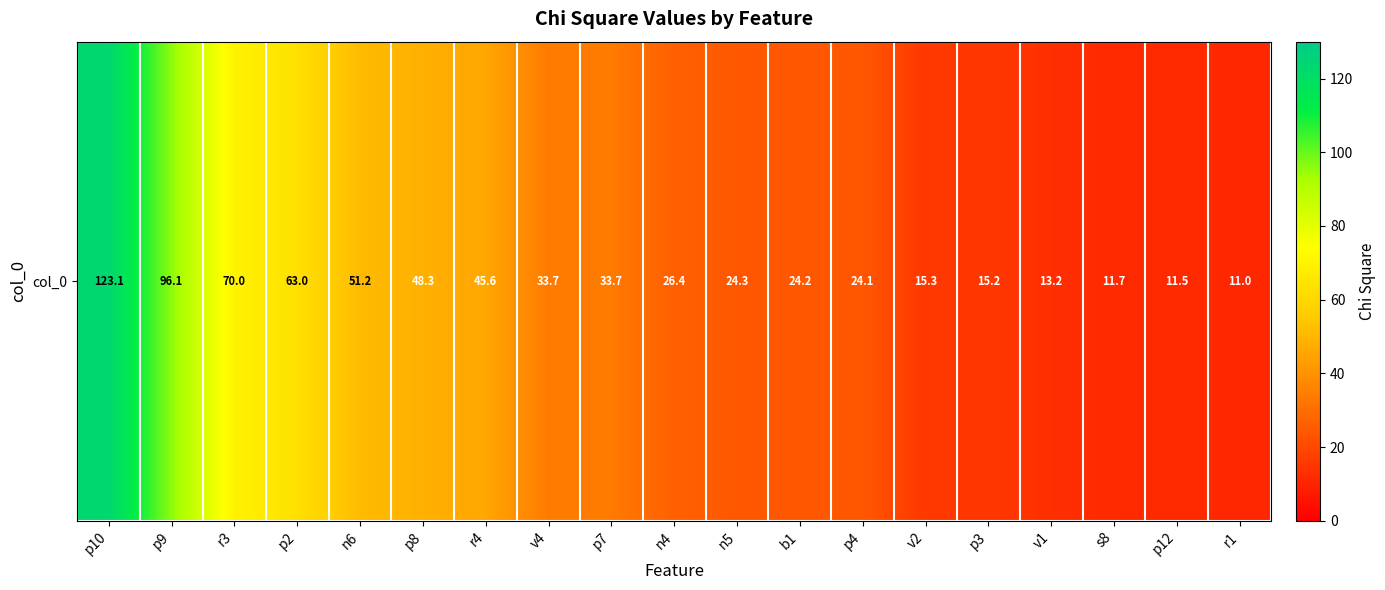

True or false: the data shows 48.3 at p8.

True